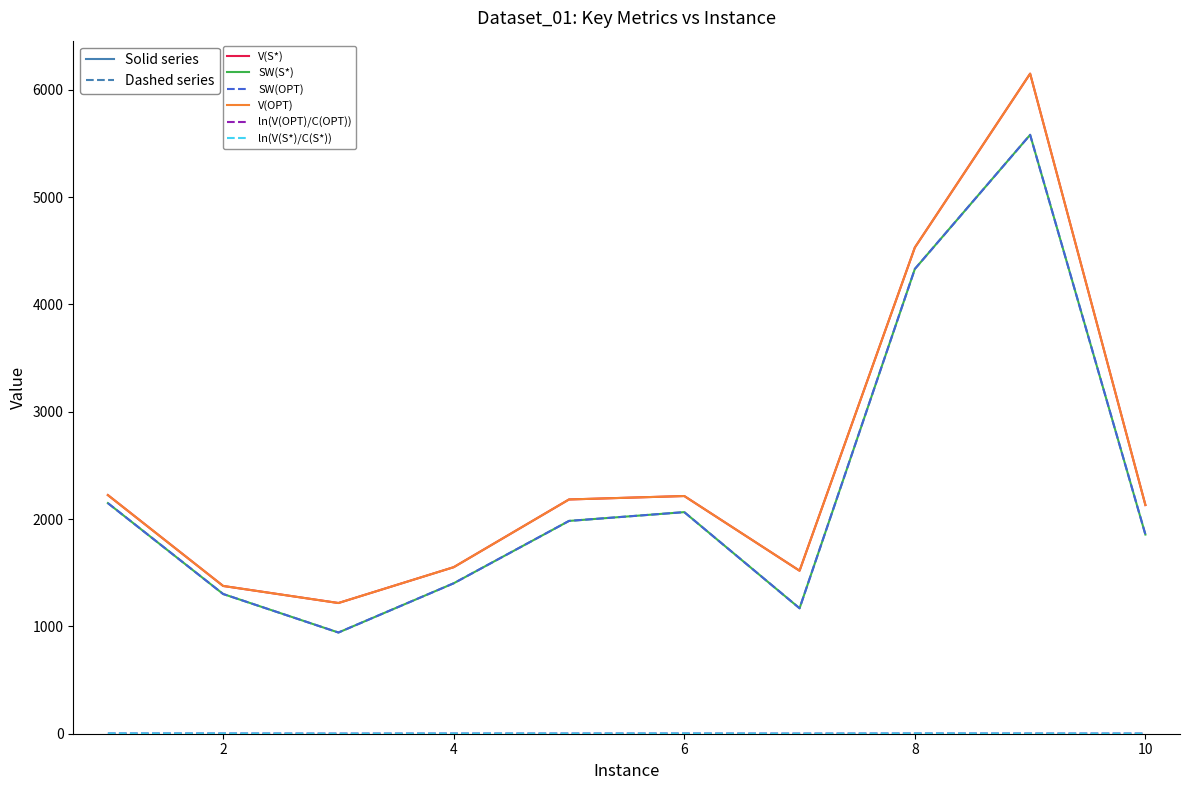

In ln(V(S*)/C(S*)), how many points are lower than both neighbors (excluding endpoints)?

2